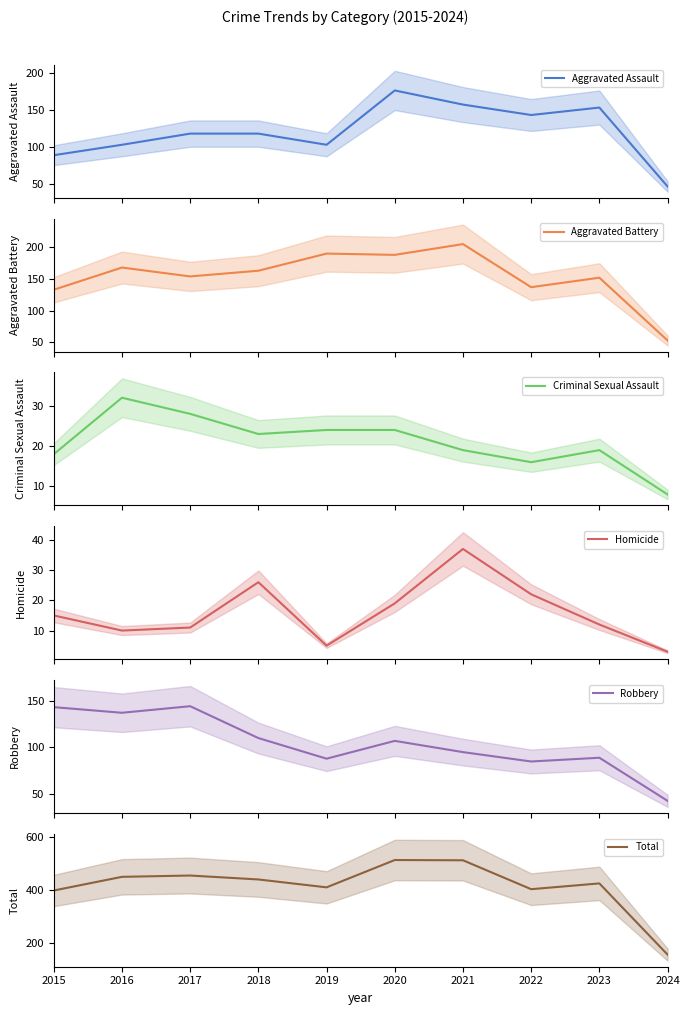

At which category does Aggravated Battery reach its first local peak?

2016